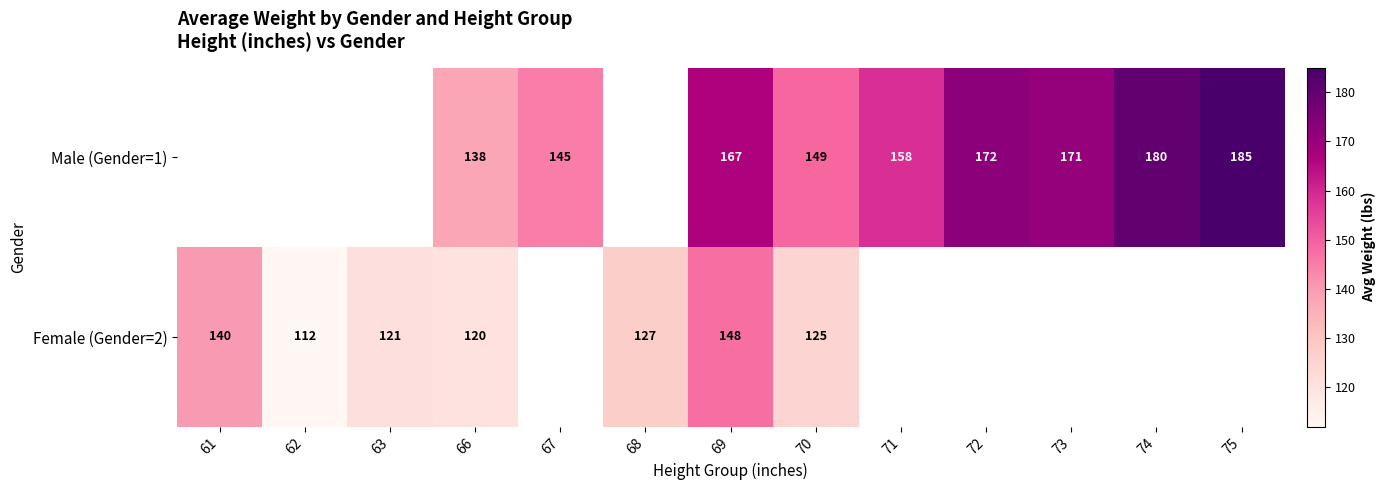

The value of Male (Gender=1) at 69 is 41.0. True or false?

False